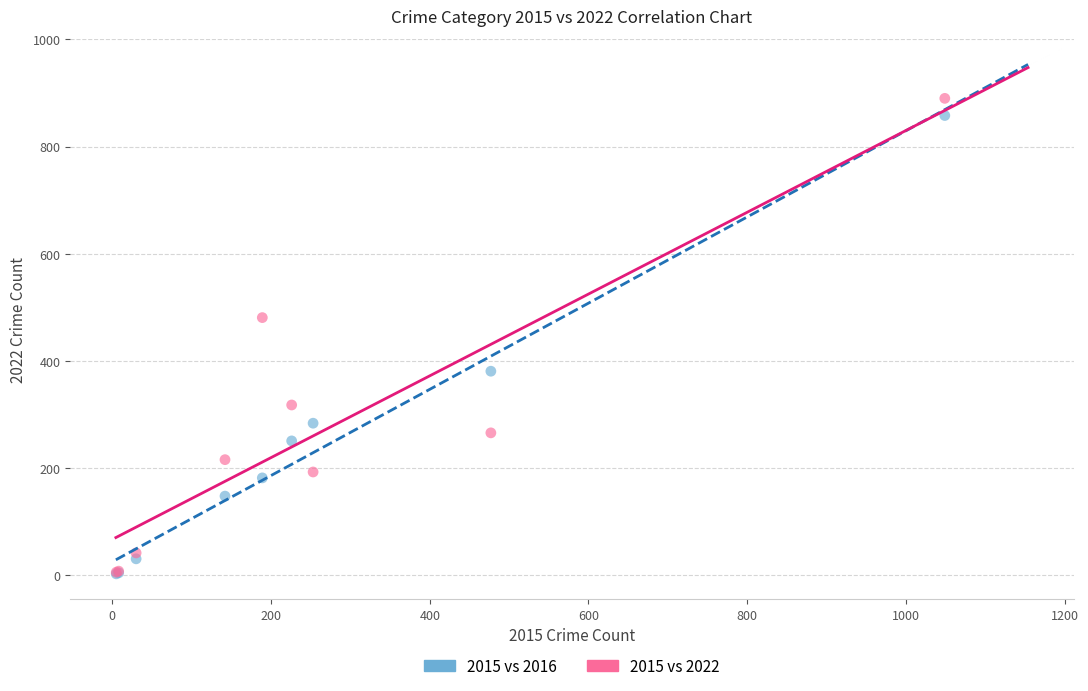

What are all the series names shown in the legend?

2015 vs 2016, 2015 vs 2022